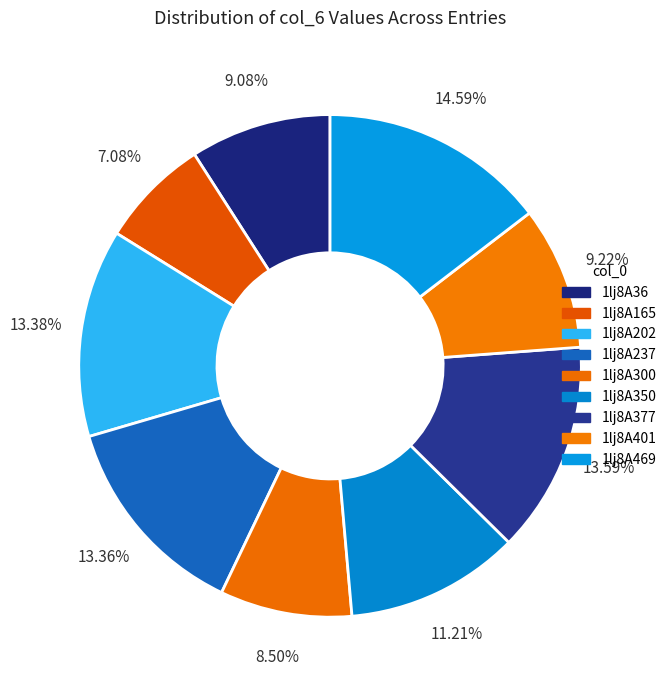

How many slices are in this pie chart?

9